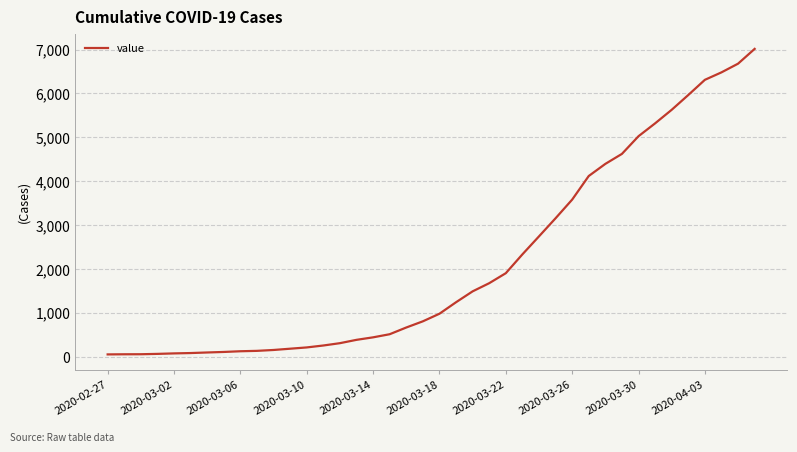

What is the greatest value displayed?

7014